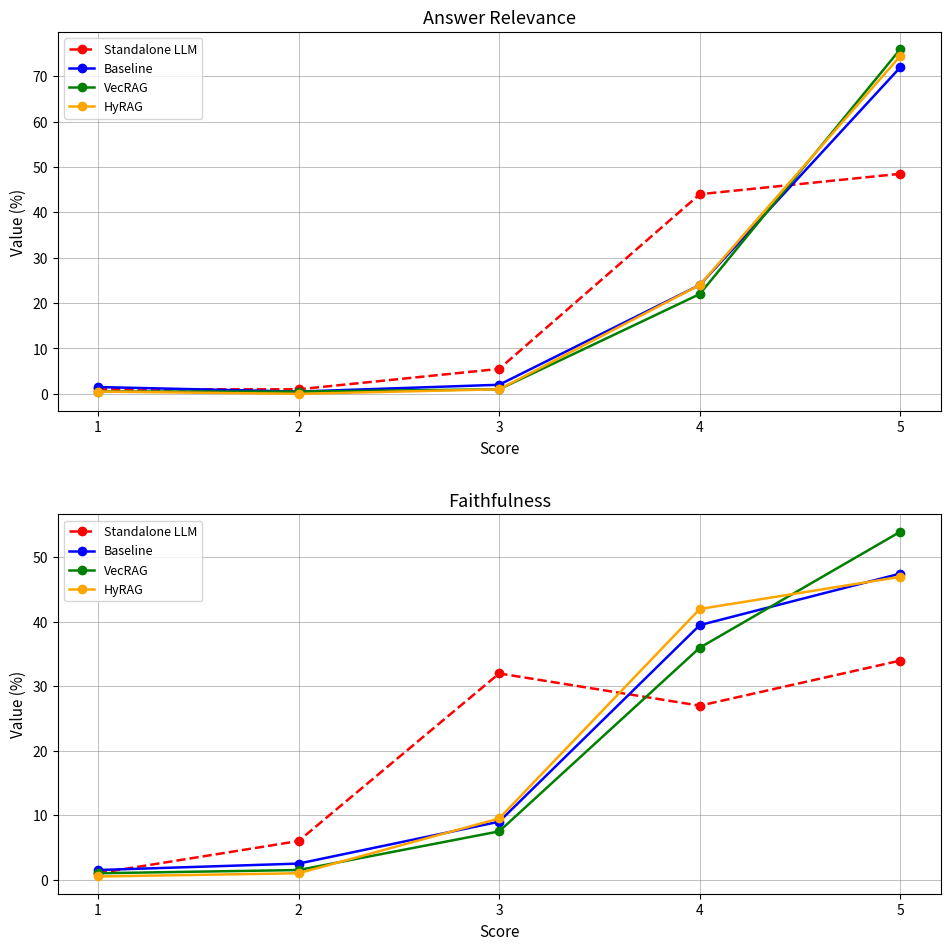

After their last crossing, which series has the higher values: Baseline or Standalone LLM?

Baseline